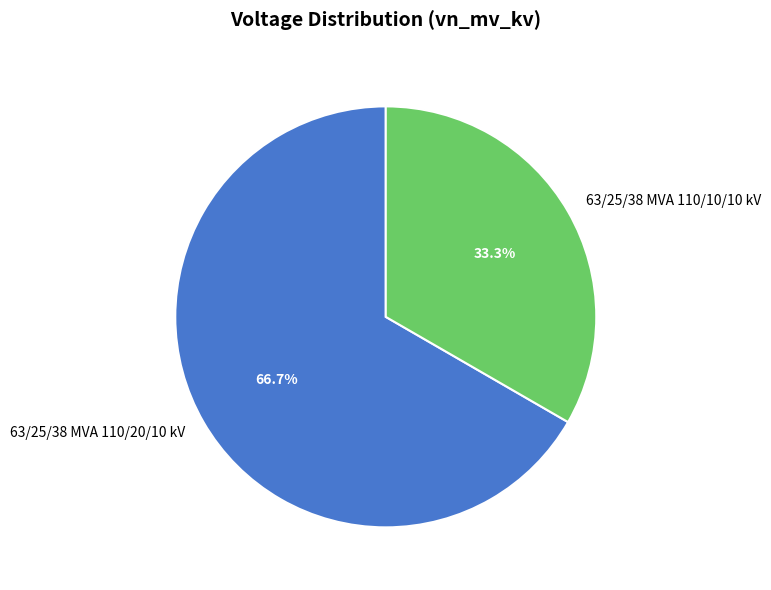

Which slice represents more than half of the pie?

63/25/38 MVA 110/20/10 kV